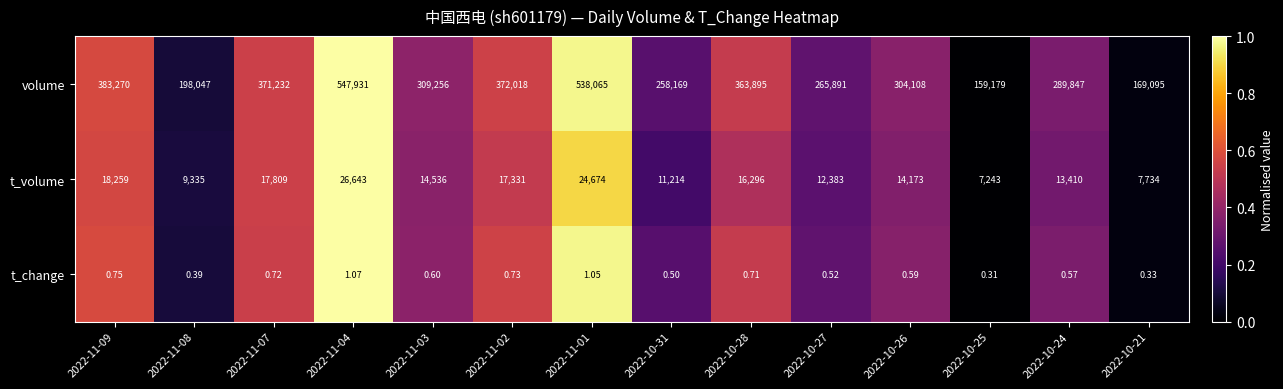

Rank the series at 2022-10-31 from lowest to highest value.

t_change, t_volume, volume